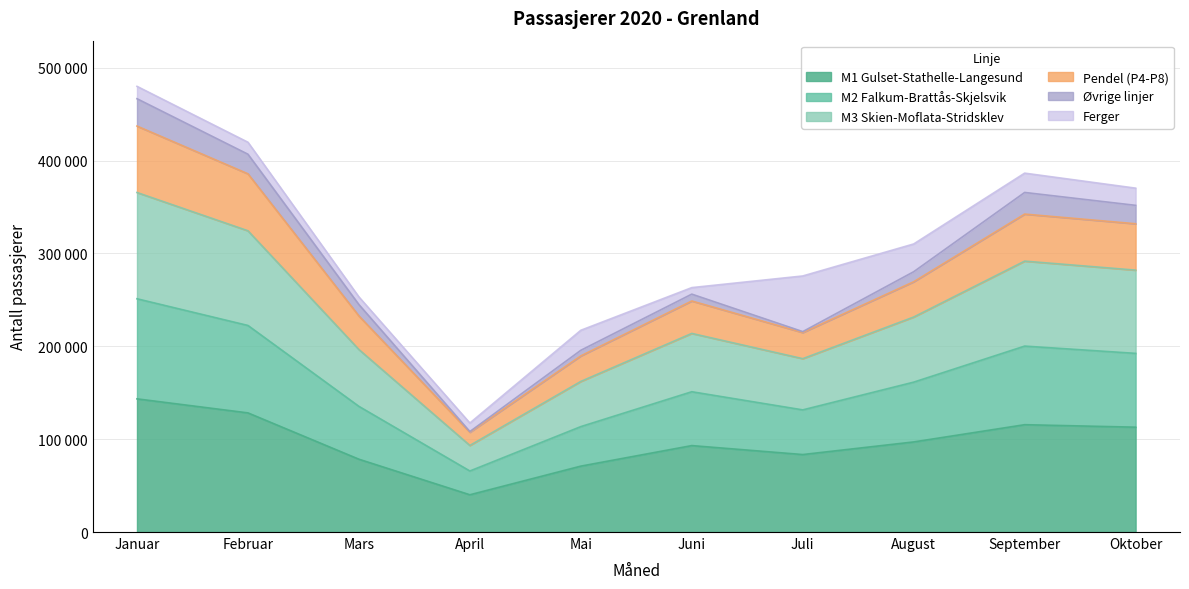

What is the sum of all M1 Gulset-Stathelle-Langesund values?

963280